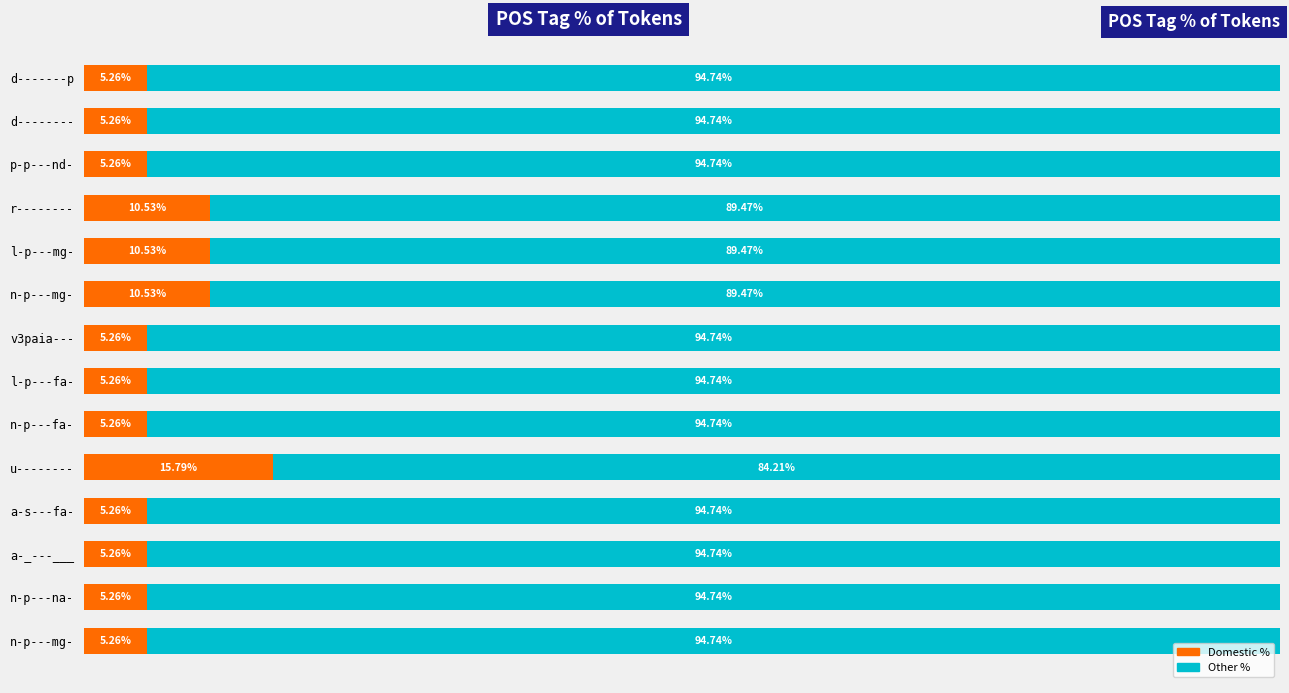

What are all the series names shown in the legend?

Domestic %, Other %